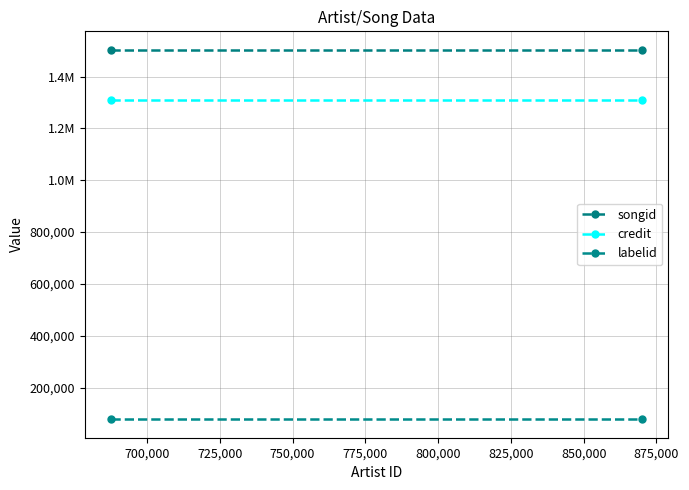

Is this an area chart (filled region under the line)?

No